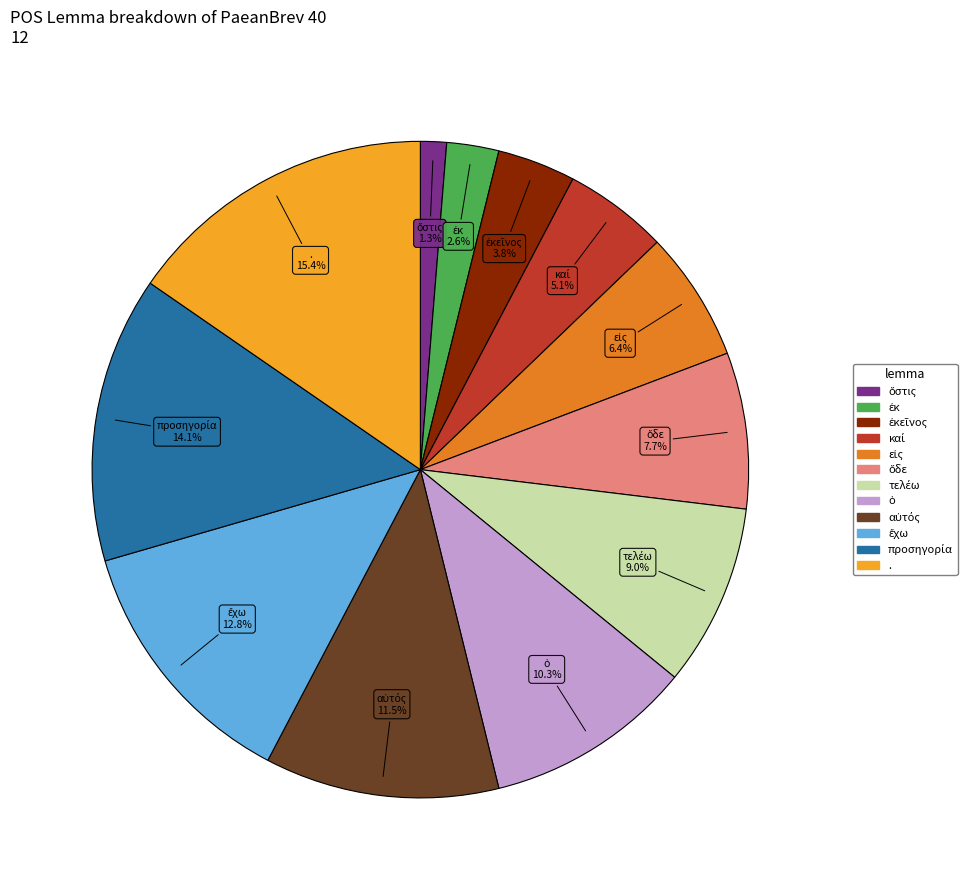

Is there a majority slice in this chart?

No